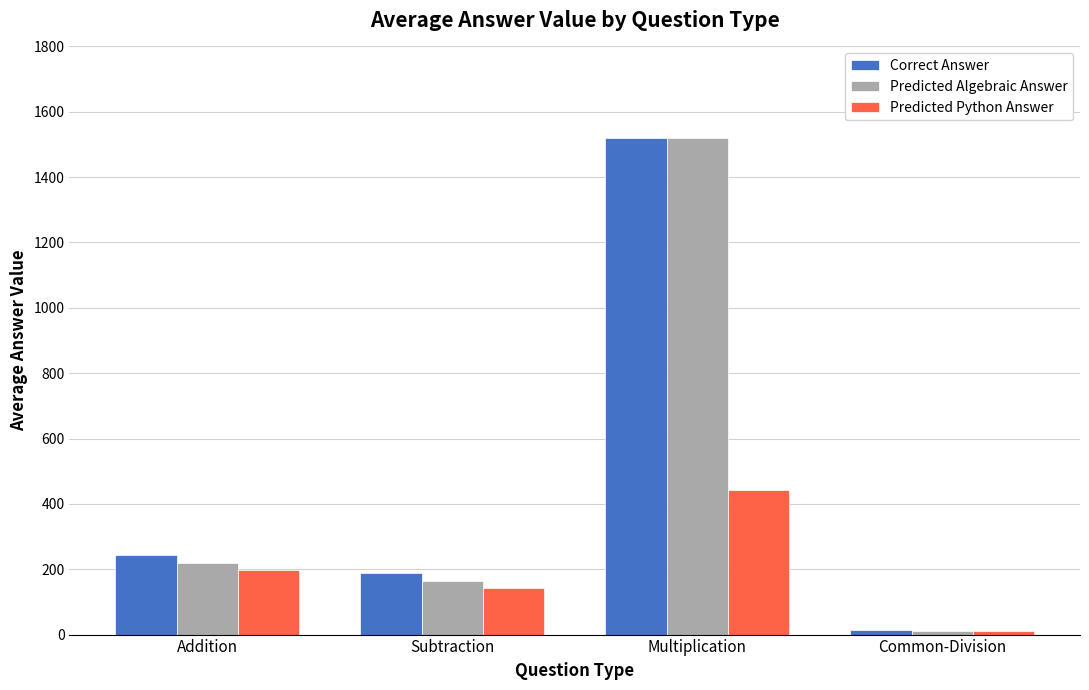

How many data points in Predicted Python Answer are less than 198?

2